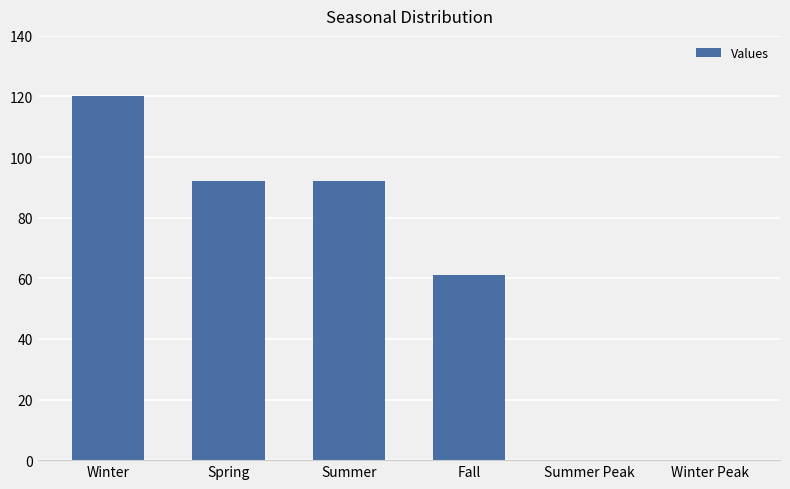

Where does the data first go above 92?

Winter